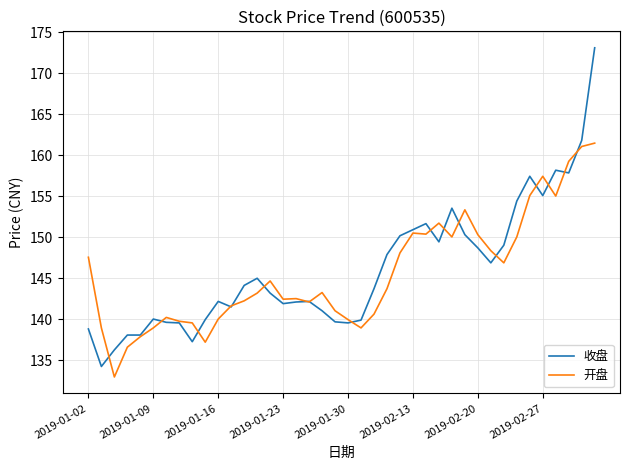

What is the smallest value displayed?

133.0